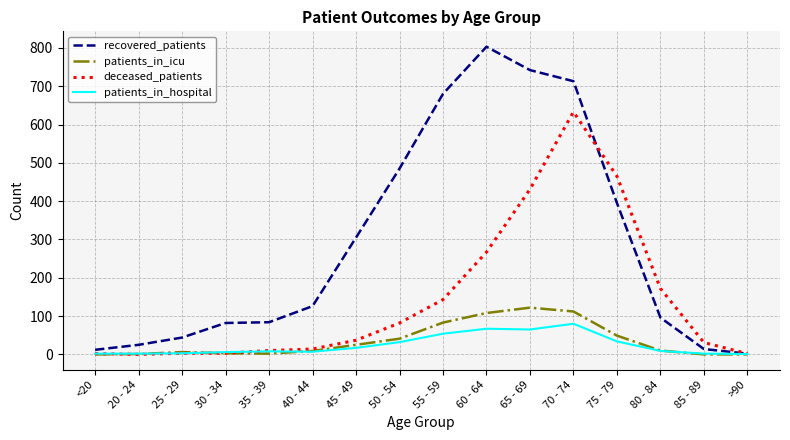

How many lines are shown in the chart?

4